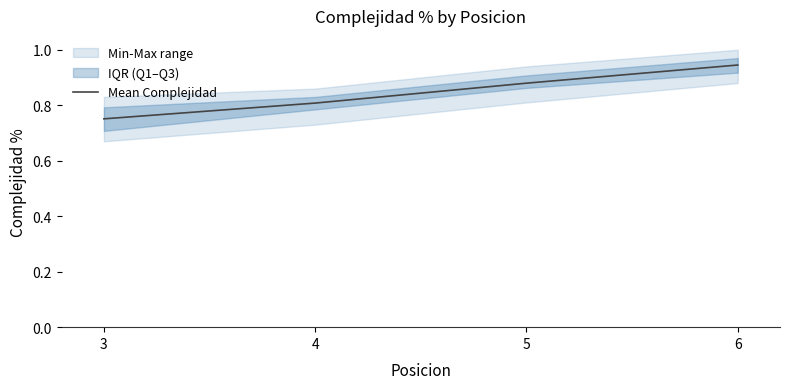

True or false: there are more than 0 points higher than both neighbors.

False